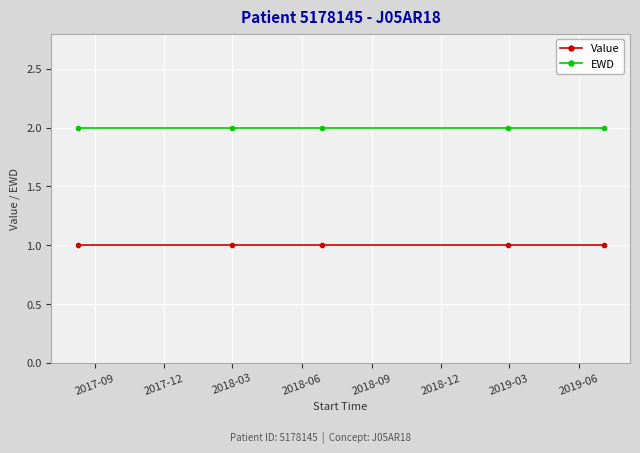

True or false: EWD has more than 2 points higher than both neighbors.

False